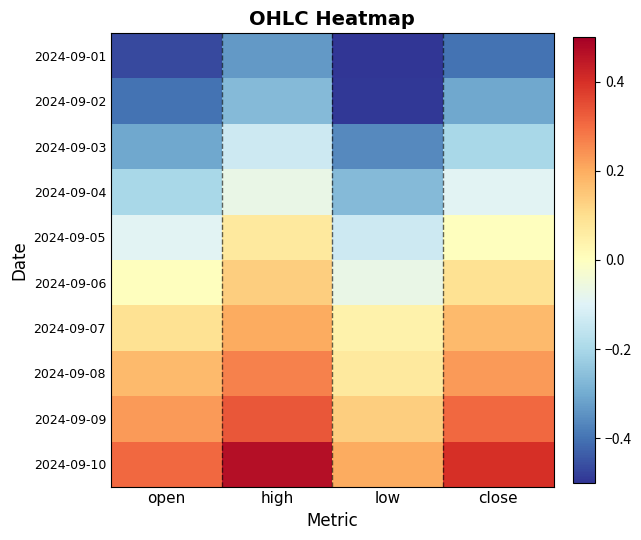

What is the smallest value displayed?

-0.5